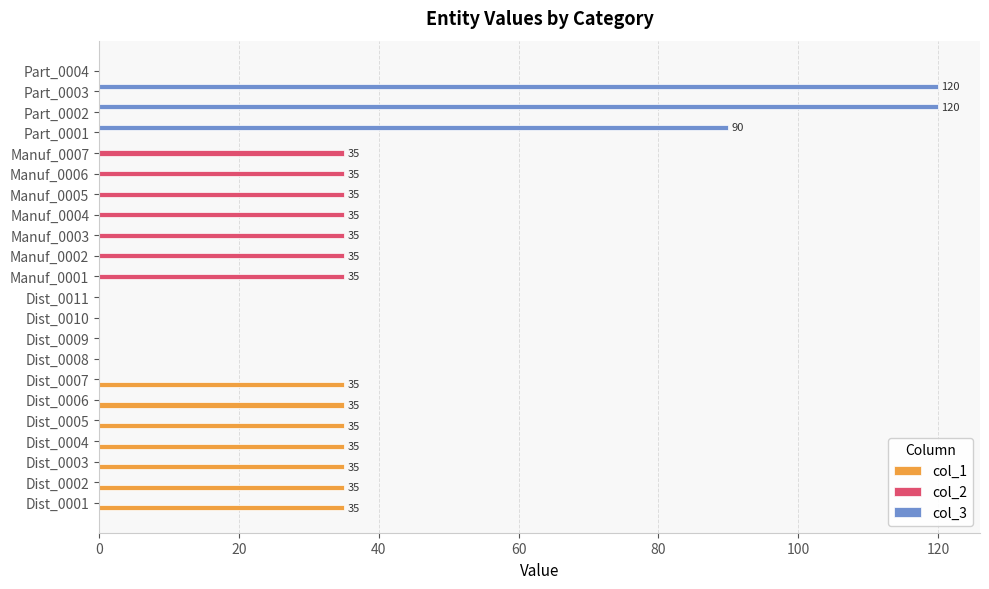

Between Dist_0011 and Manuf_0007, which series saw the biggest shift?

col_2